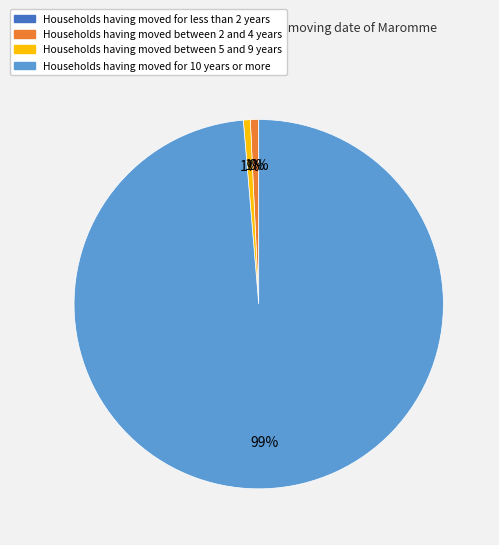

To the nearest percent, what is the average slice percentage?

25%